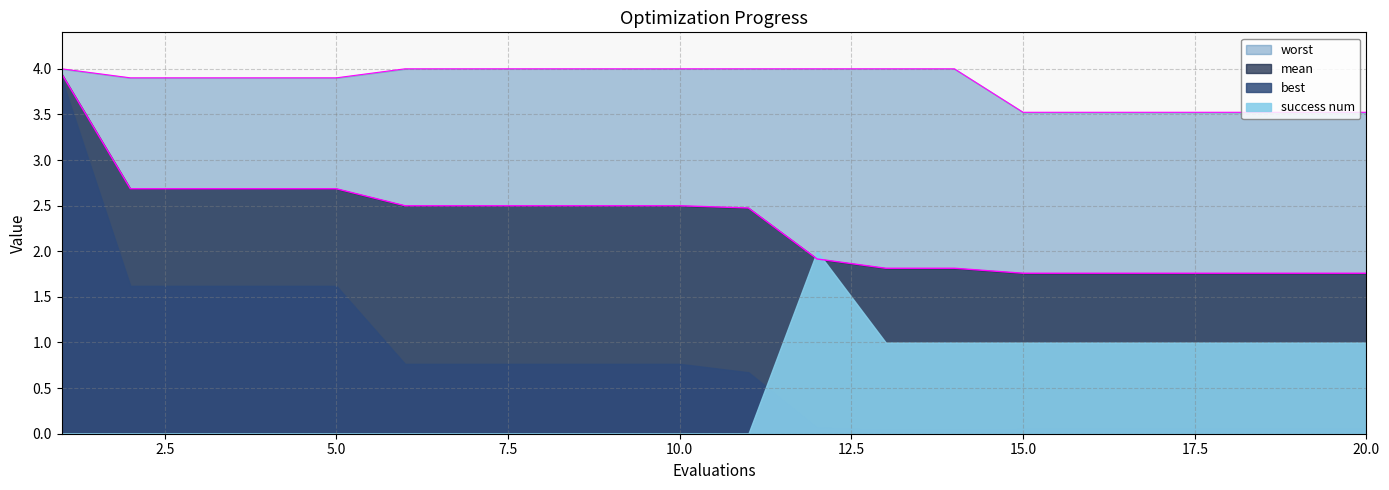

Count the number of categories in the chart.

20